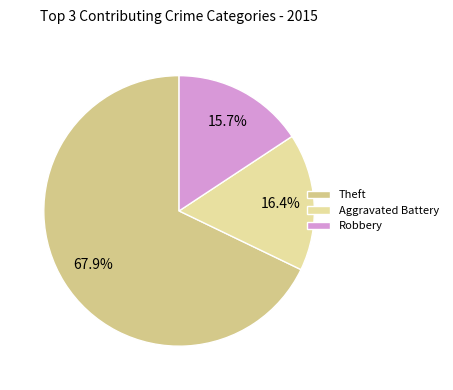

Does Theft represent more than half of the total?

Yes